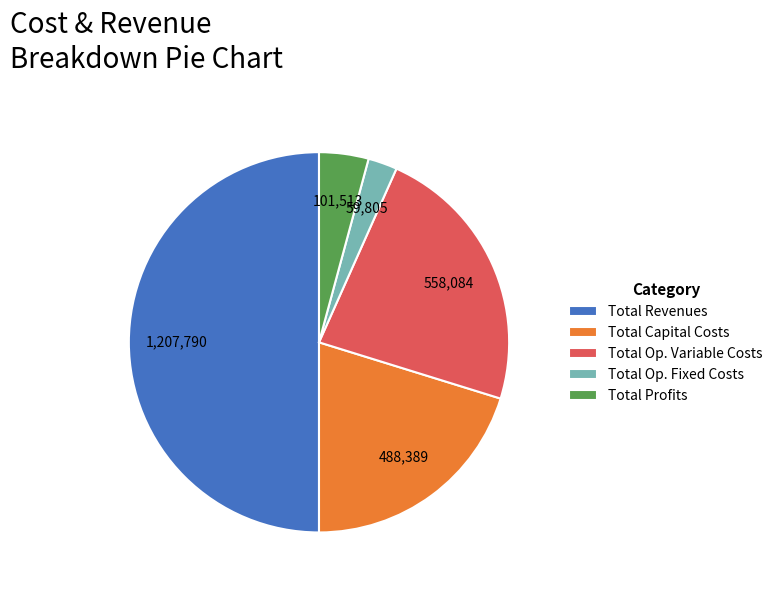

Is the sum of Total Revenues and Total Capital Costs greater than half?

Yes